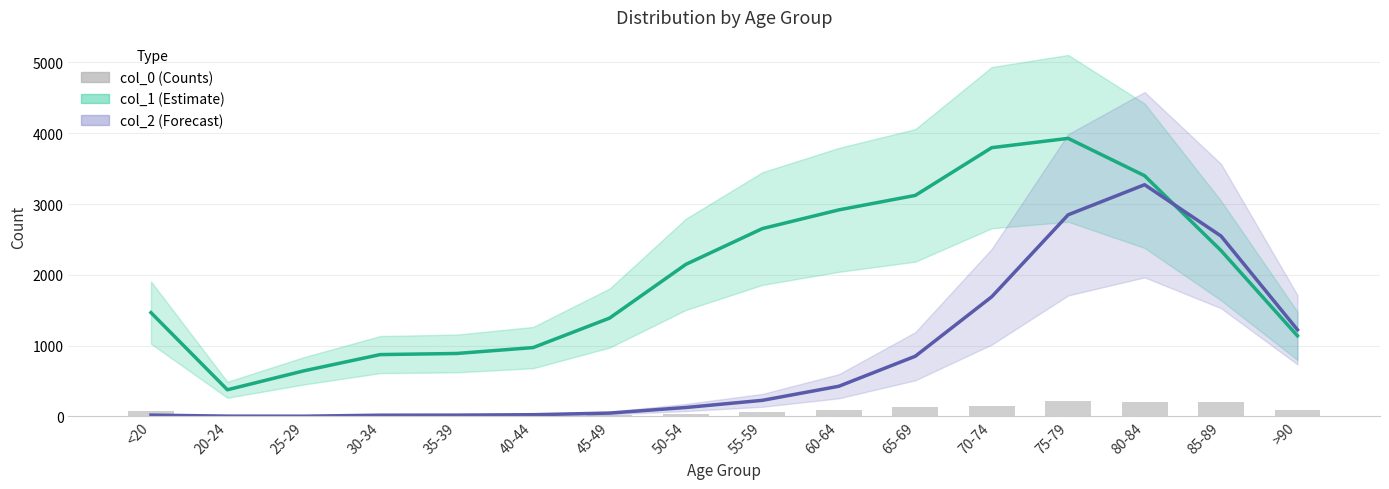

At how many categories does at least one series exceed 3407?

2